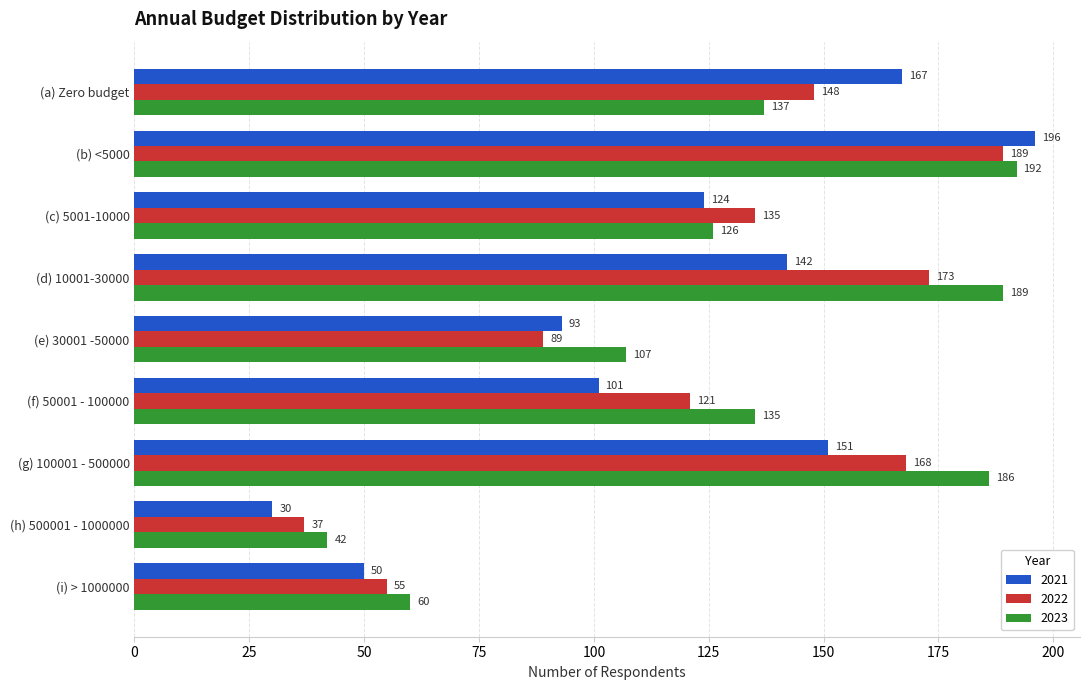

List the series in order of their peak value, highest first.

2021, 2023, 2022